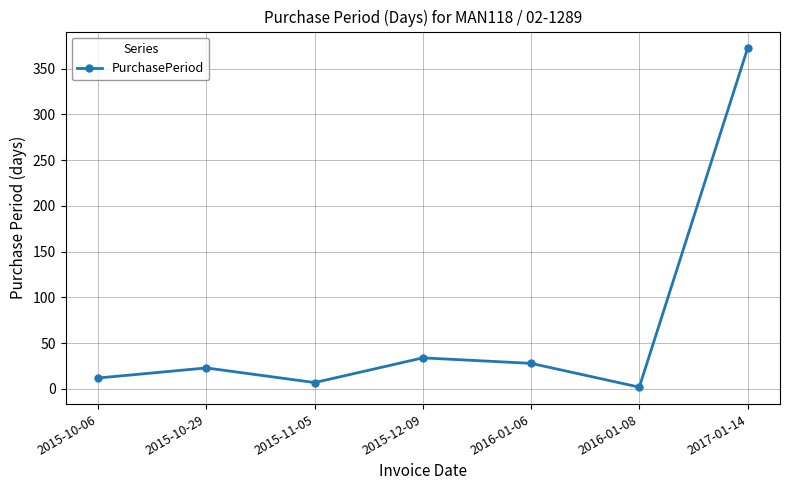

Between 2016-01-08 and 2015-10-06, which is larger?

2015-10-06